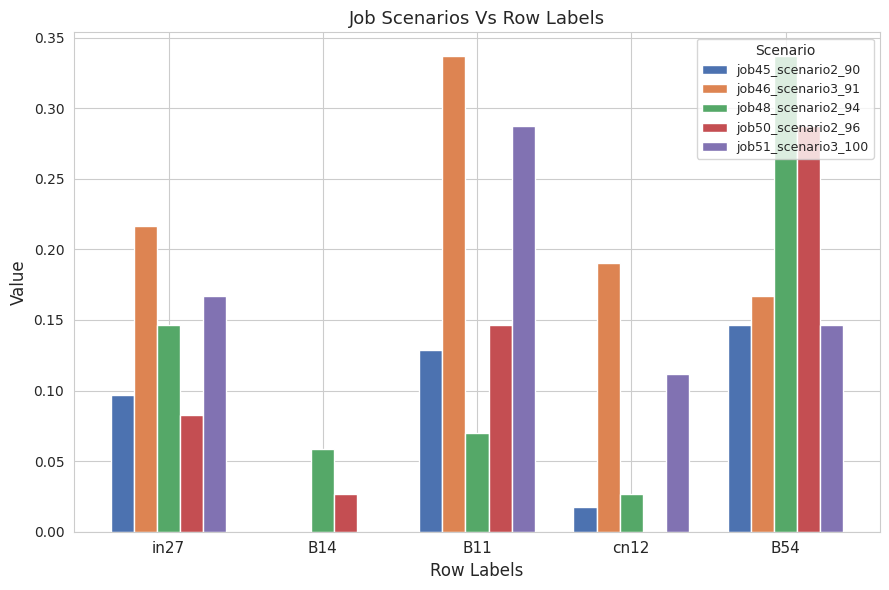

What are all the series names shown in the legend?

job45_scenario2_90, job46_scenario3_91, job48_scenario2_94, job50_scenario2_96, job51_scenario3_100